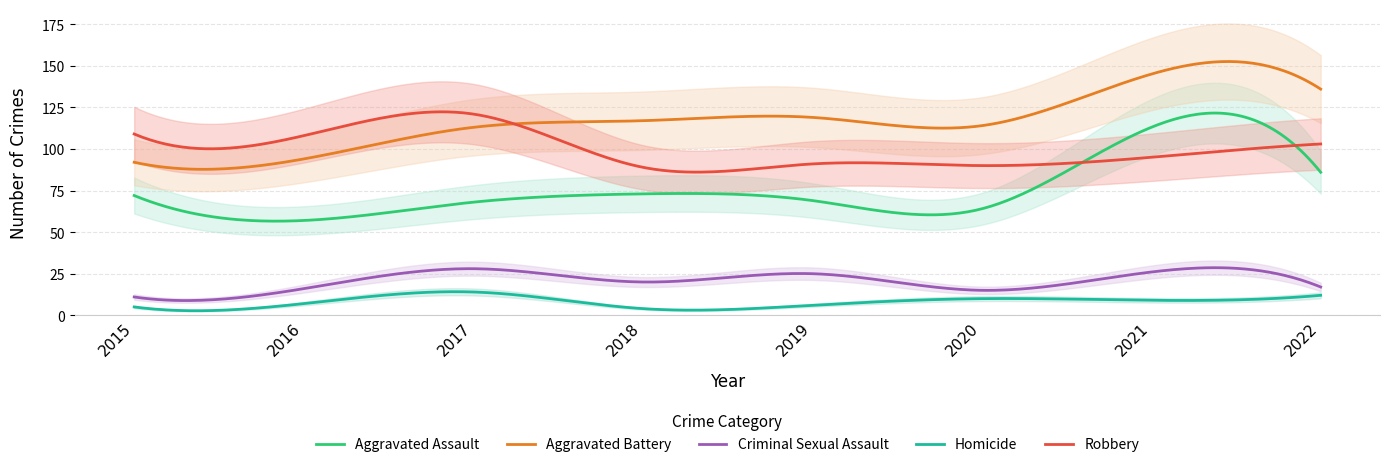

At how many categories does at least one series exceed 54?

8